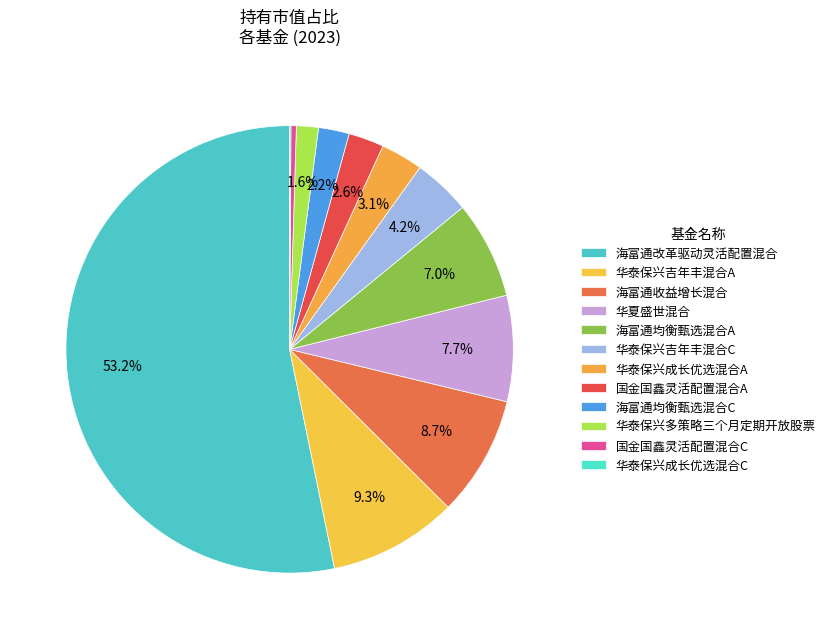

To the nearest percent, what is the combined percentage of 国金国鑫灵活配置混合C and 华泰保兴吉年丰混合A?

10%